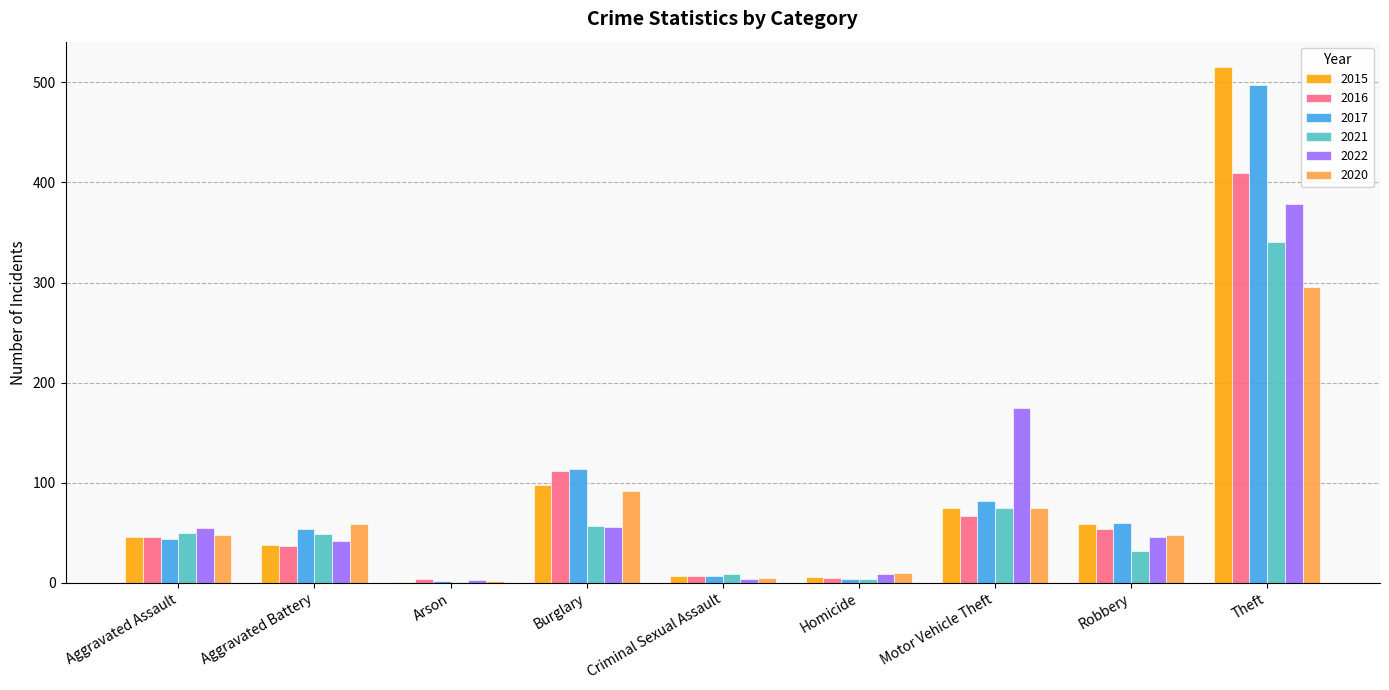

At which category is the sum across all series the highest?

Theft